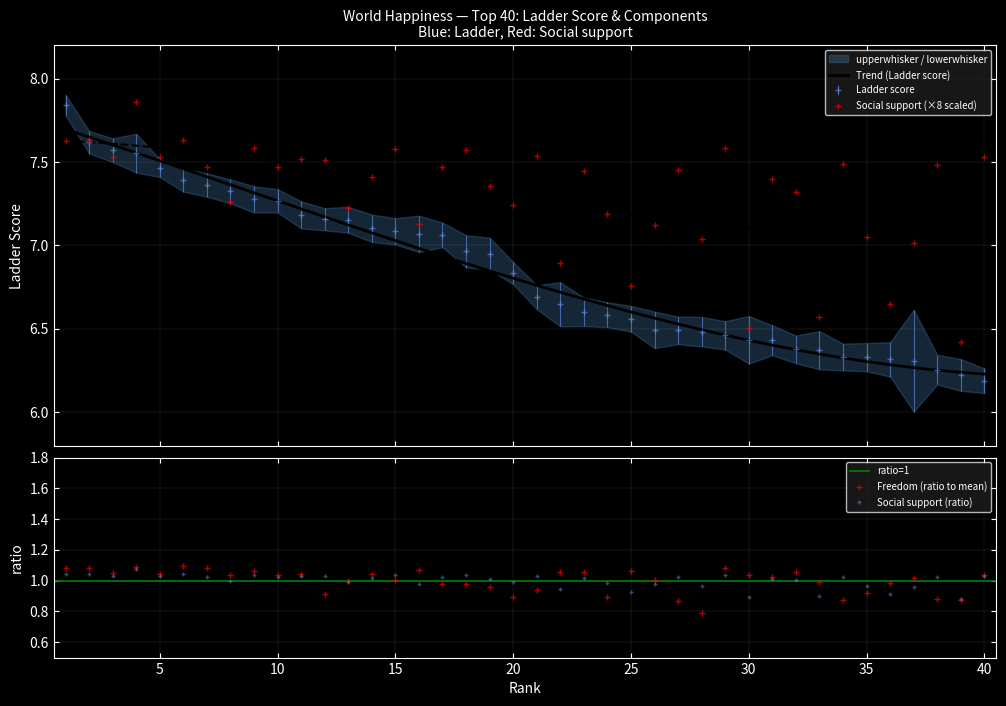

How many data points in Freedom to make life choices are above 1?

24